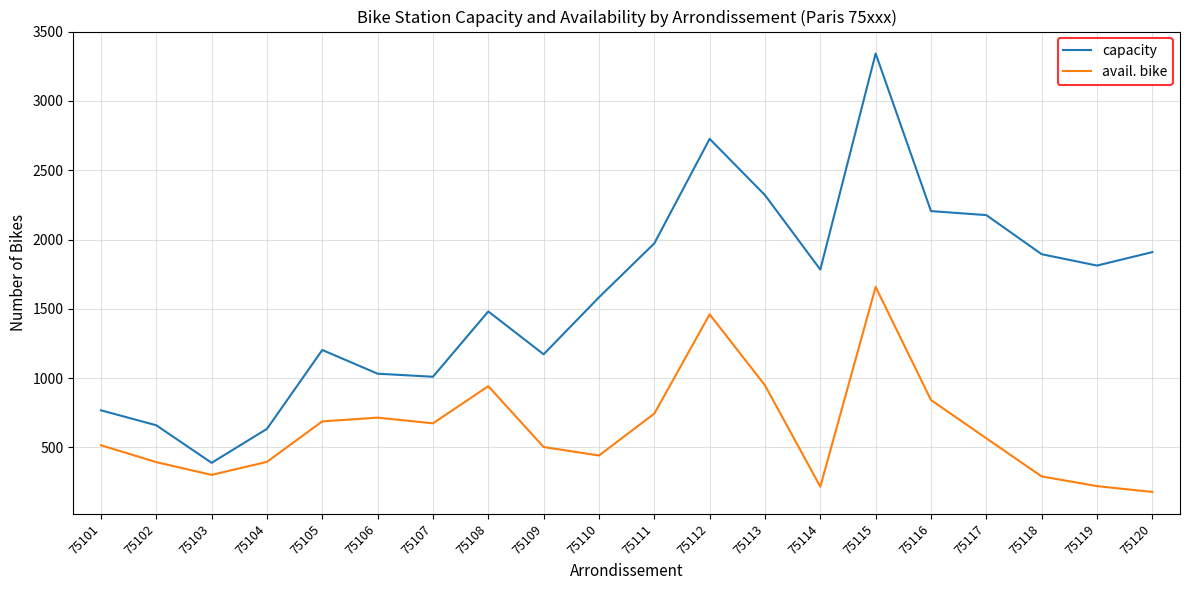

True or false: avail. bike and capacity intersect in this chart.

False